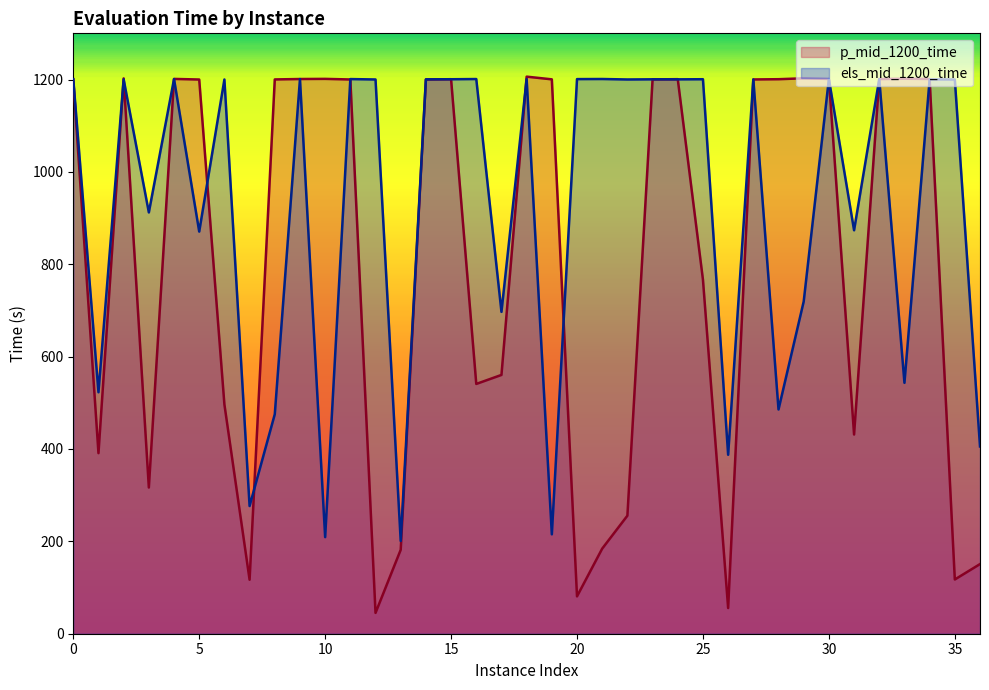

Which label corresponds to the smallest value in the chart?

12